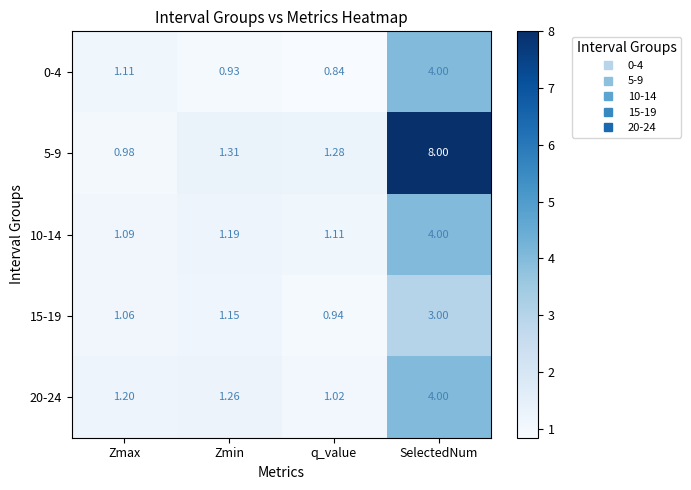

Where is 20-24 nearest to the value 2?

Zmin